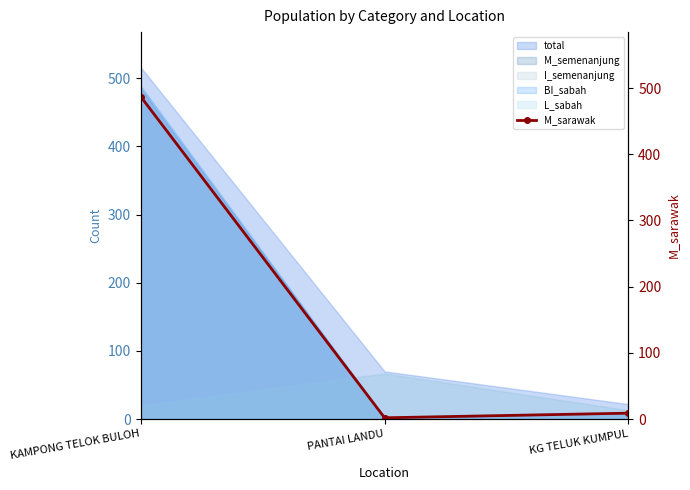

True or false: the data shows 9 at KG TELUK KUMPUL.

True